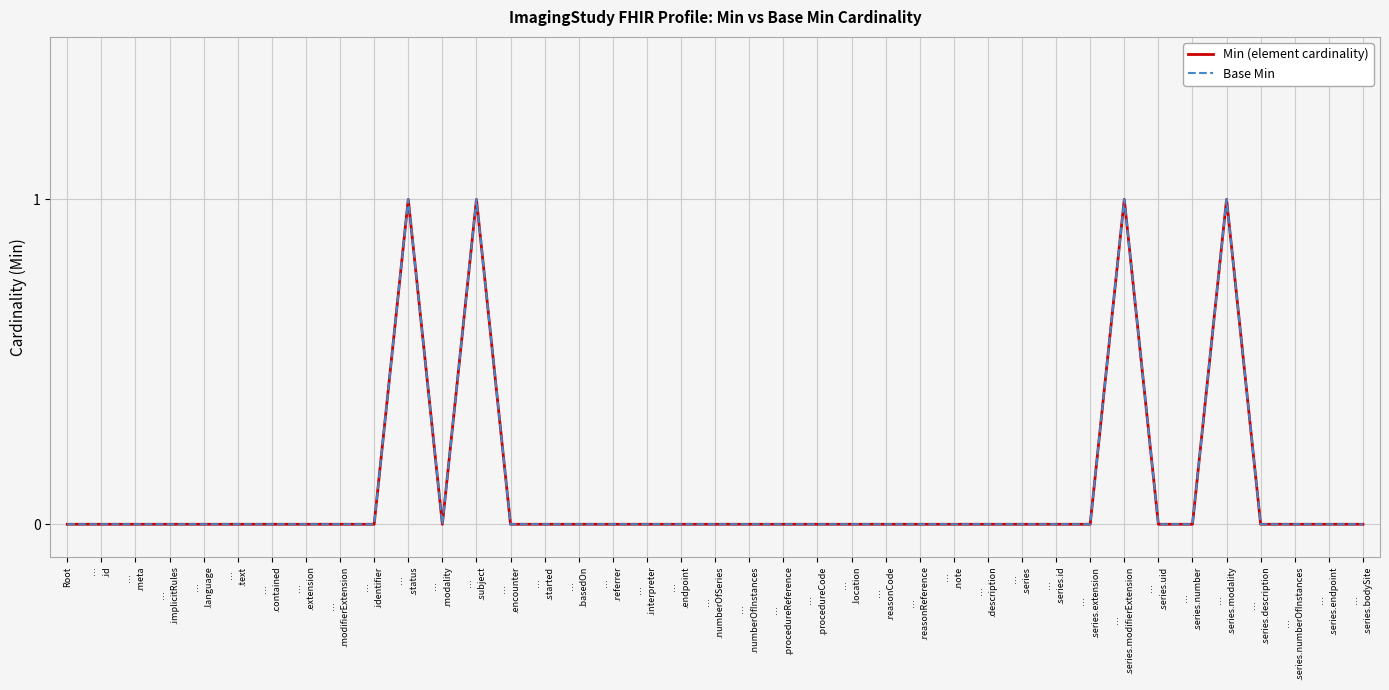

Is this an area chart (filled region under the line)?

No